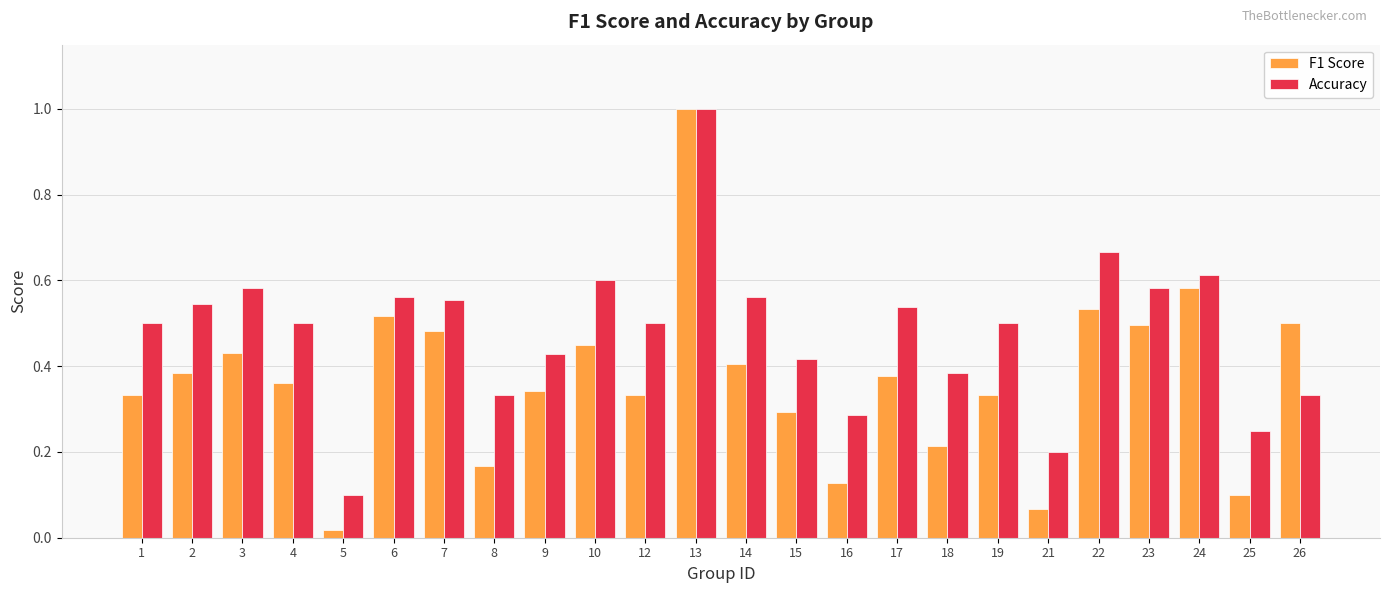

What are all the series names shown in the legend?

F1 Score, Accuracy